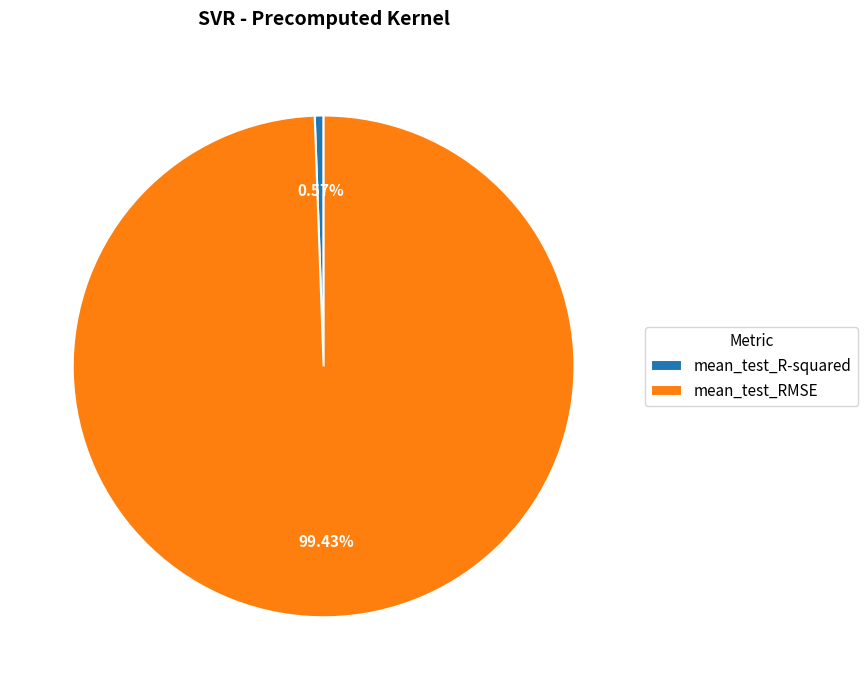

What percentage is the mean_test_RMSE slice, to the nearest percent?

99%